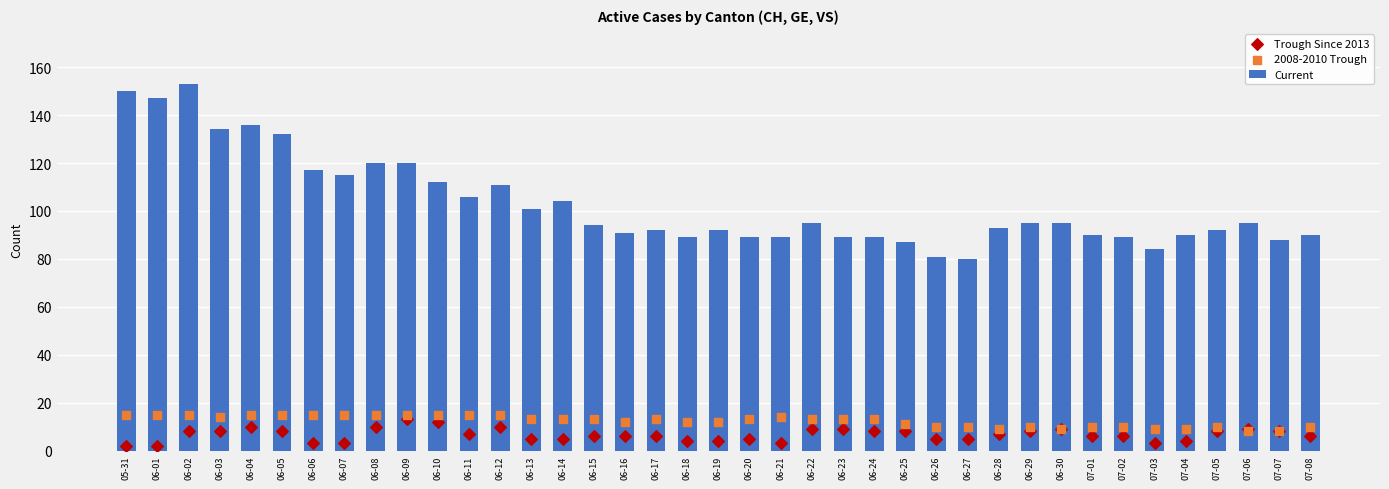

Which series has the largest total across all categories?

Current